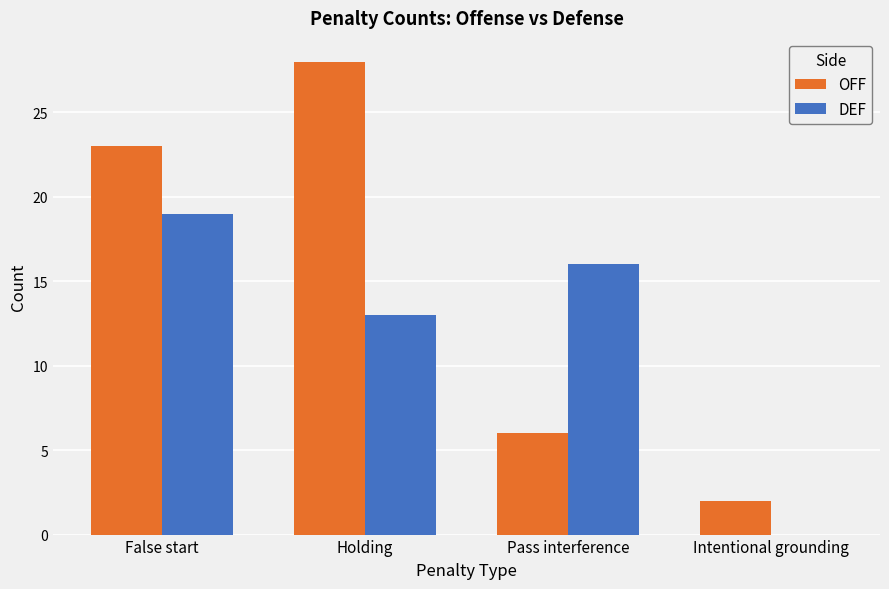

Where is DEF nearest to the value 9?

Holding